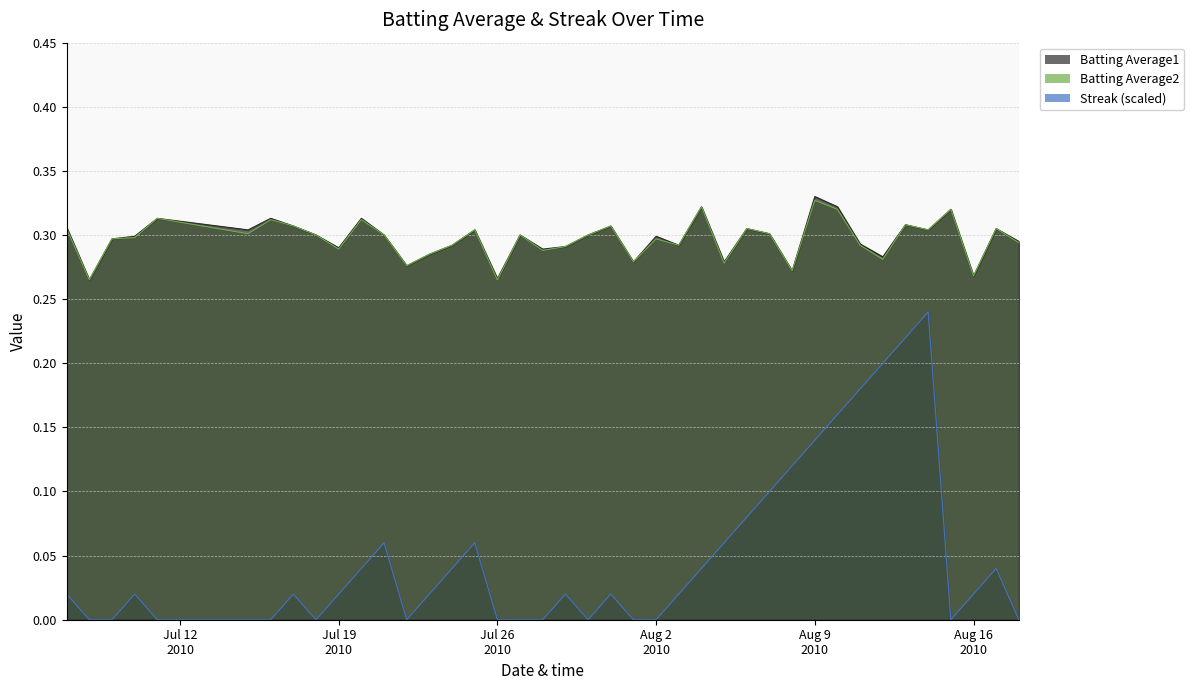

Which series has the largest total across all categories?

Batting Average1